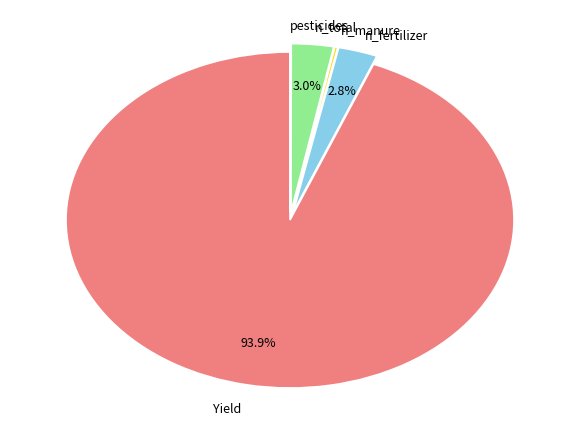

Is there a majority slice in this chart?

Yes